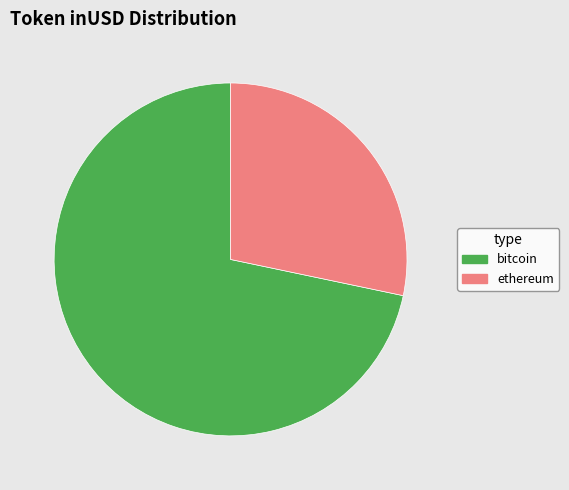

Count the number of slices in the pie.

2